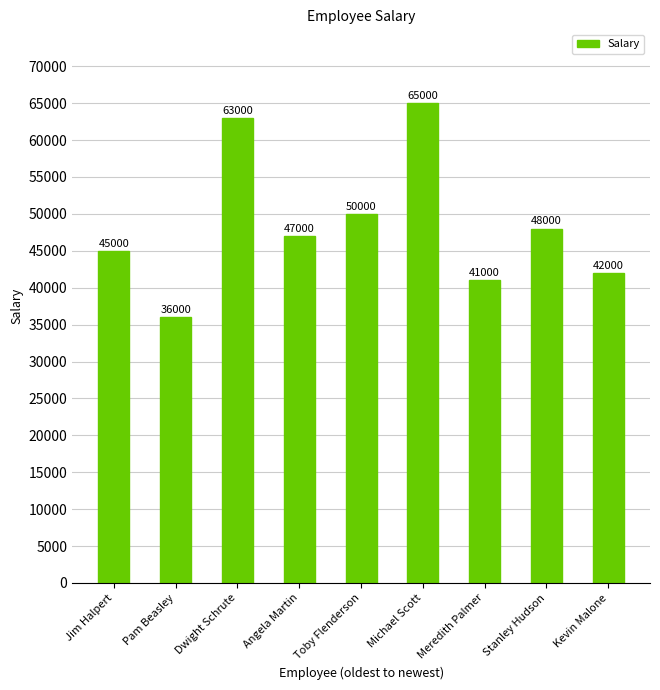

How many series are shown in this chart?

1